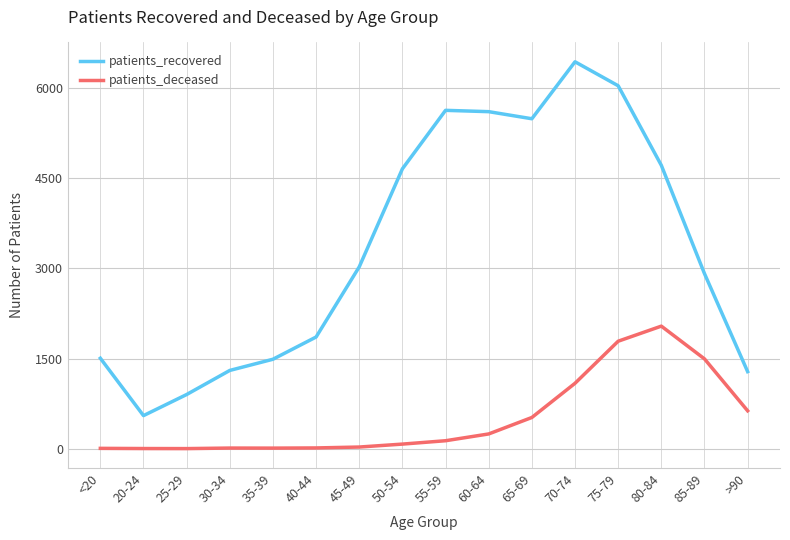

Which series has the widest spread of values?

patients_recovered